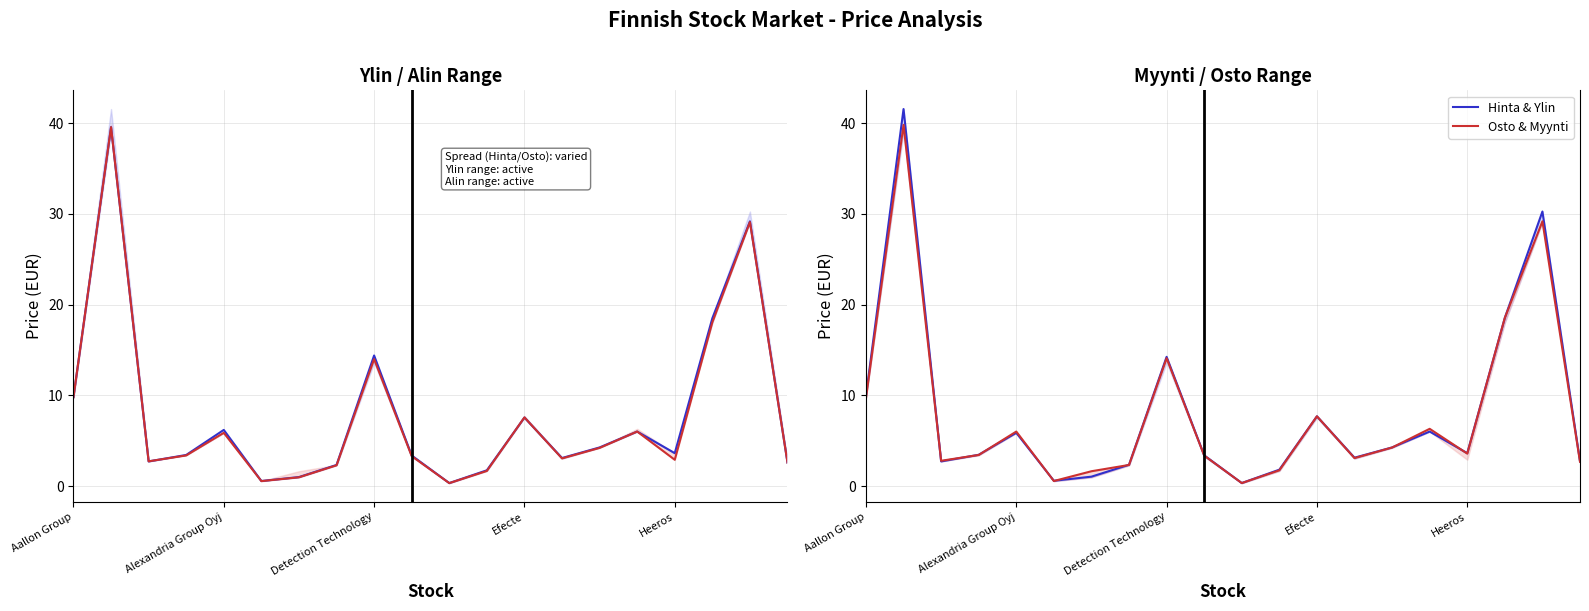

Where does the Hinta (Current) series first go above 3?

Aallon Group